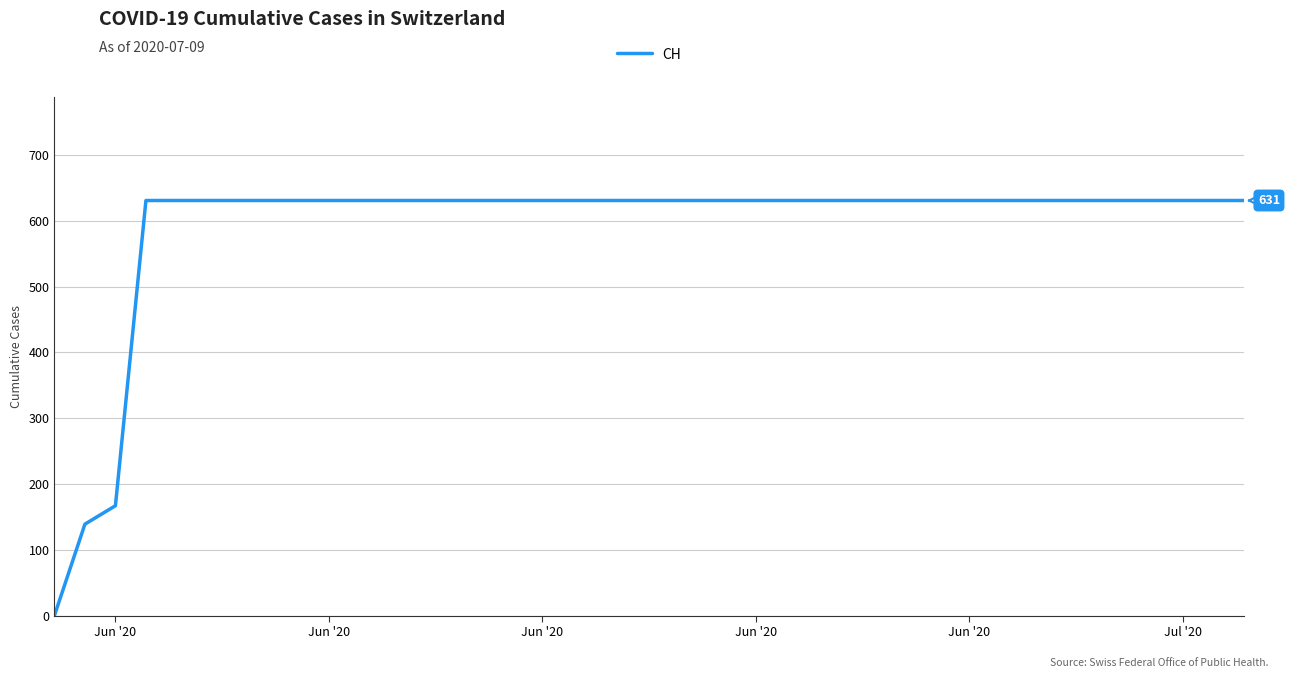

What is the maximum value shown in the chart?

631